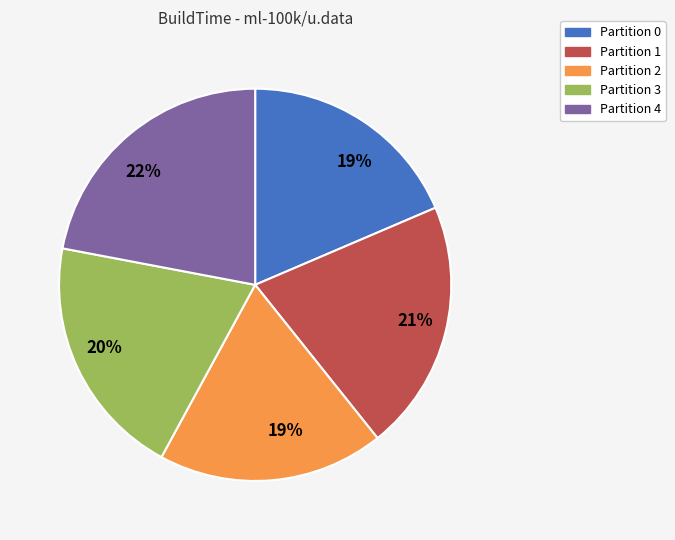

Does any single category account for the majority?

No